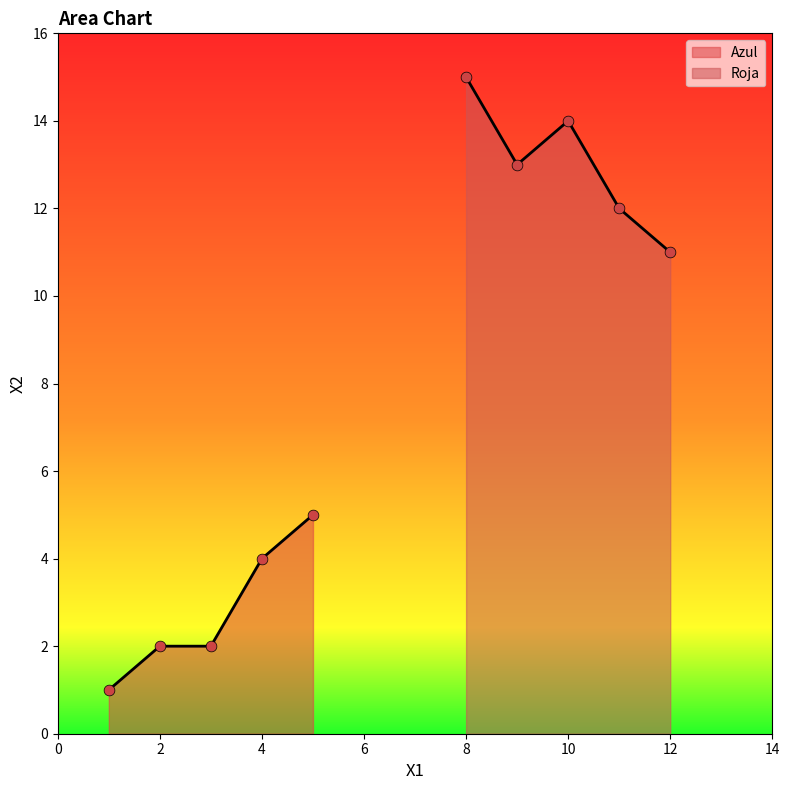

What are all the series names shown in the legend?

Azul, Roja